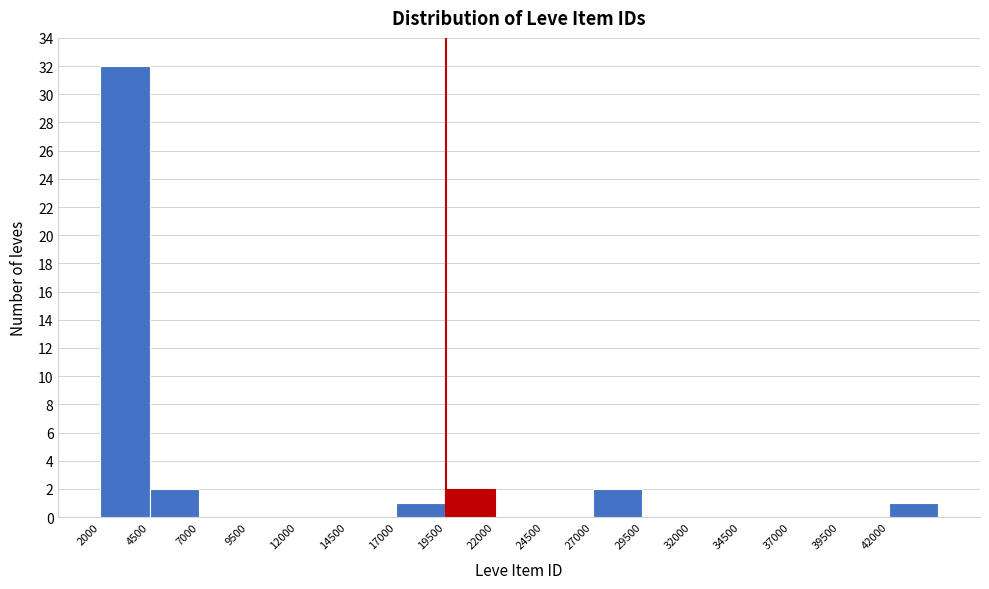

Reading left to right, list every bar in this chart as the range it spans on the x-axis followed by its height. The values are not printed on the chart, so give them approximately, as read against the axis.

2000 to 4500: 32
4500 to 7000: 2
7000 to 9500: 0
9500 to 12000: 0
12000 to 14500: 0
14500 to 17000: 0
17000 to 19500: 1
19500 to 22000: 2
22000 to 24500: 0
24500 to 27000: 0
27000 to 29500: 2
29500 to 32000: 0
32000 to 34500: 0
34500 to 37000: 0
37000 to 39500: 0
39500 to 42000: 0
42000 to 44500: 1